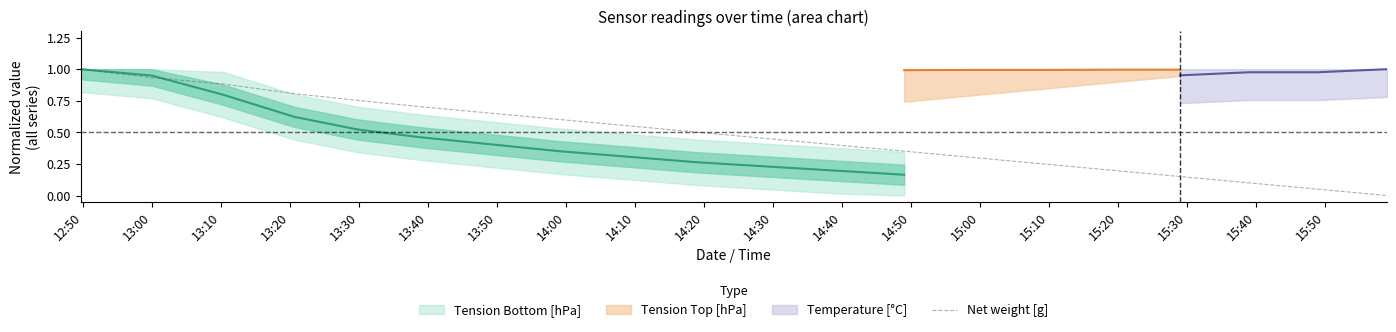

Does the chart have visible grid lines?

No